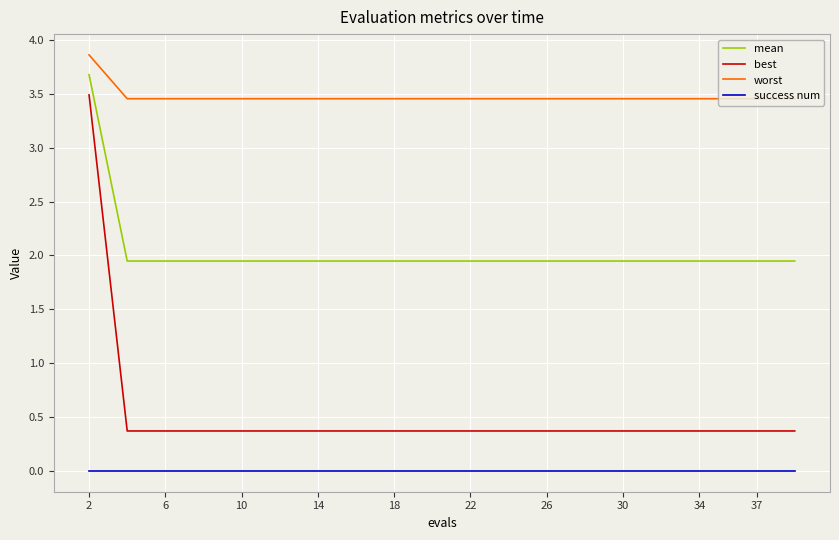

Which series has the widest spread of values?

best